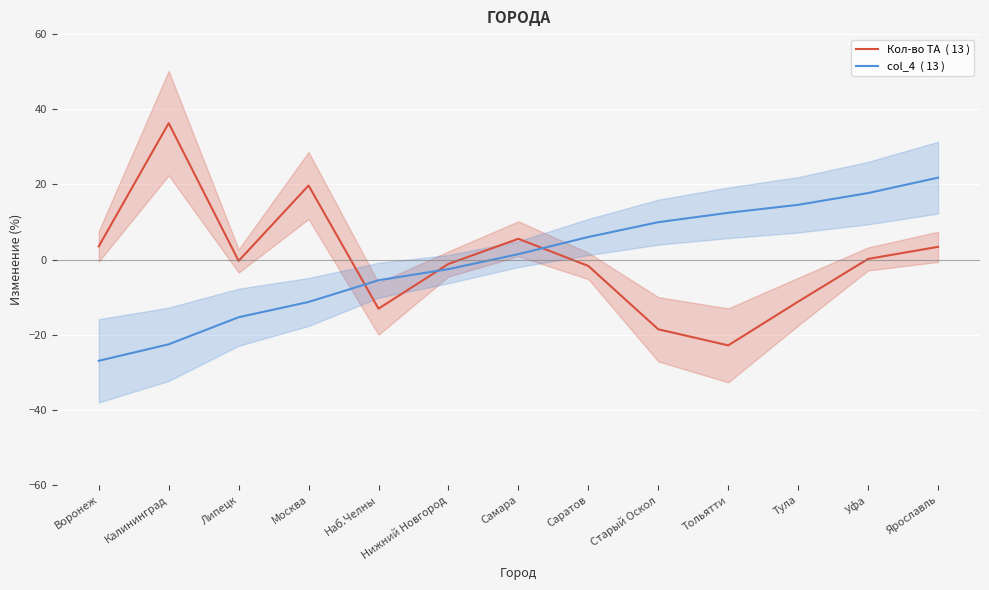

What position from the left is Наб.Челны?

5